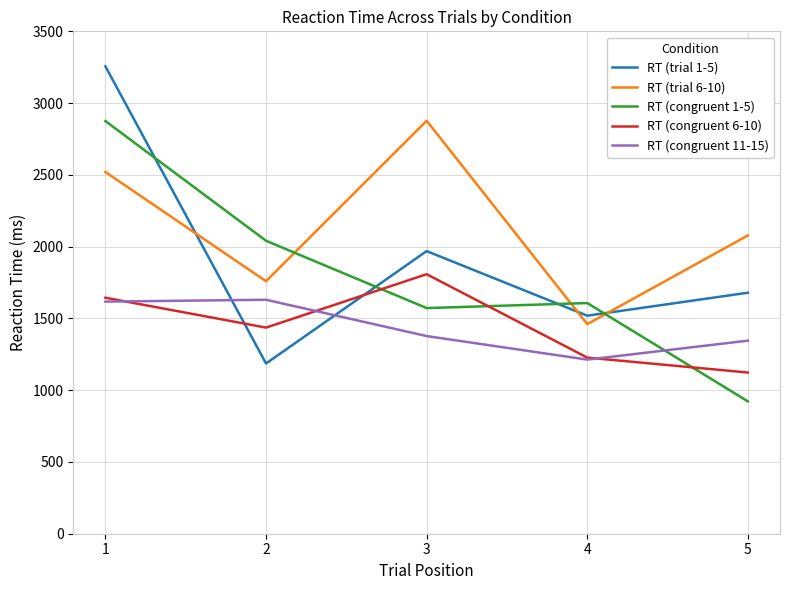

The RT (trial 1-5) series shows 5241 at 1. True or false?

False